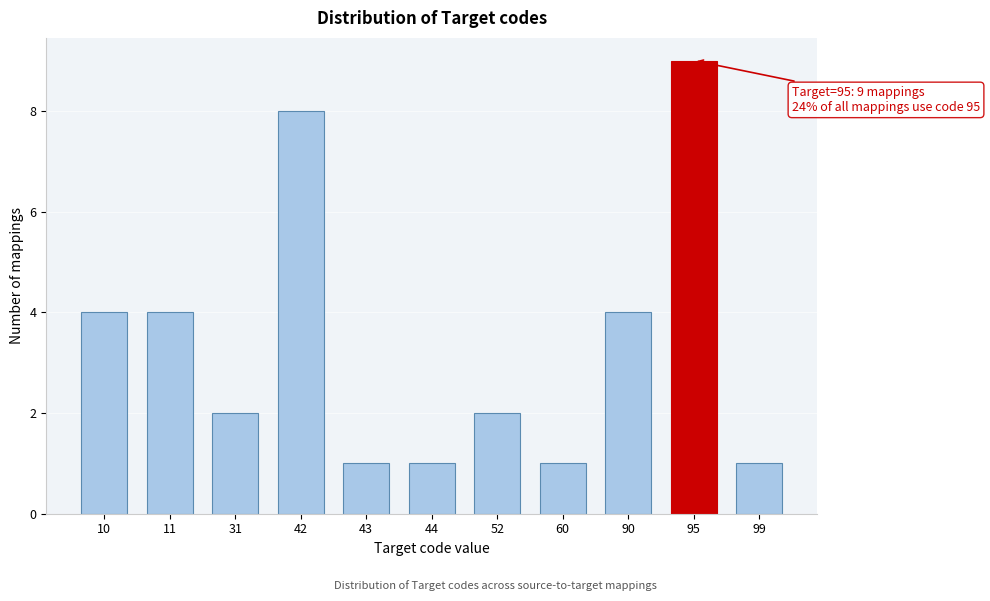

Reading left to right, transcribe all the data shown in this chart.

10=4	11=4	31=2	42=8	43=1	44=1	52=2	60=1	90=4	95=9	99=1